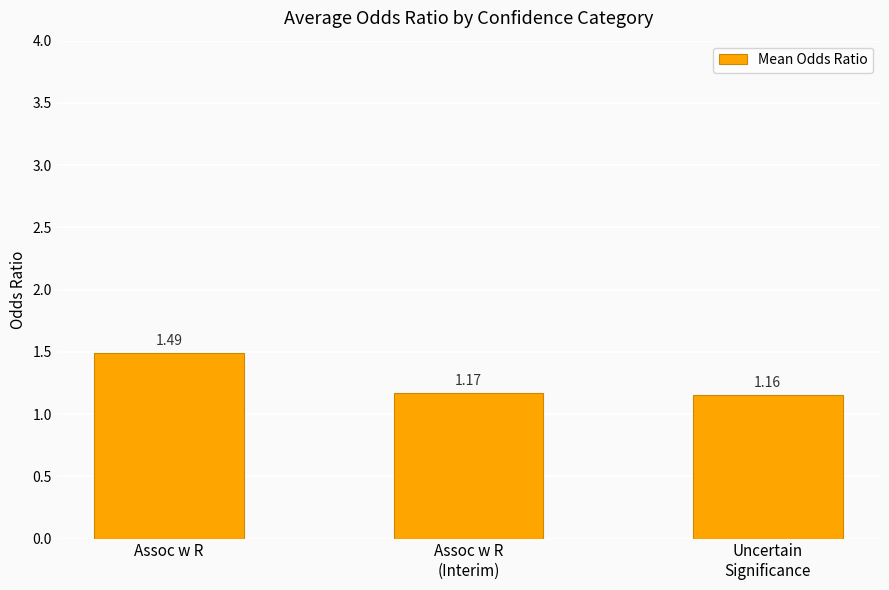

Between Assoc w R
(Interim) and Assoc w R, which is larger?

Assoc w R